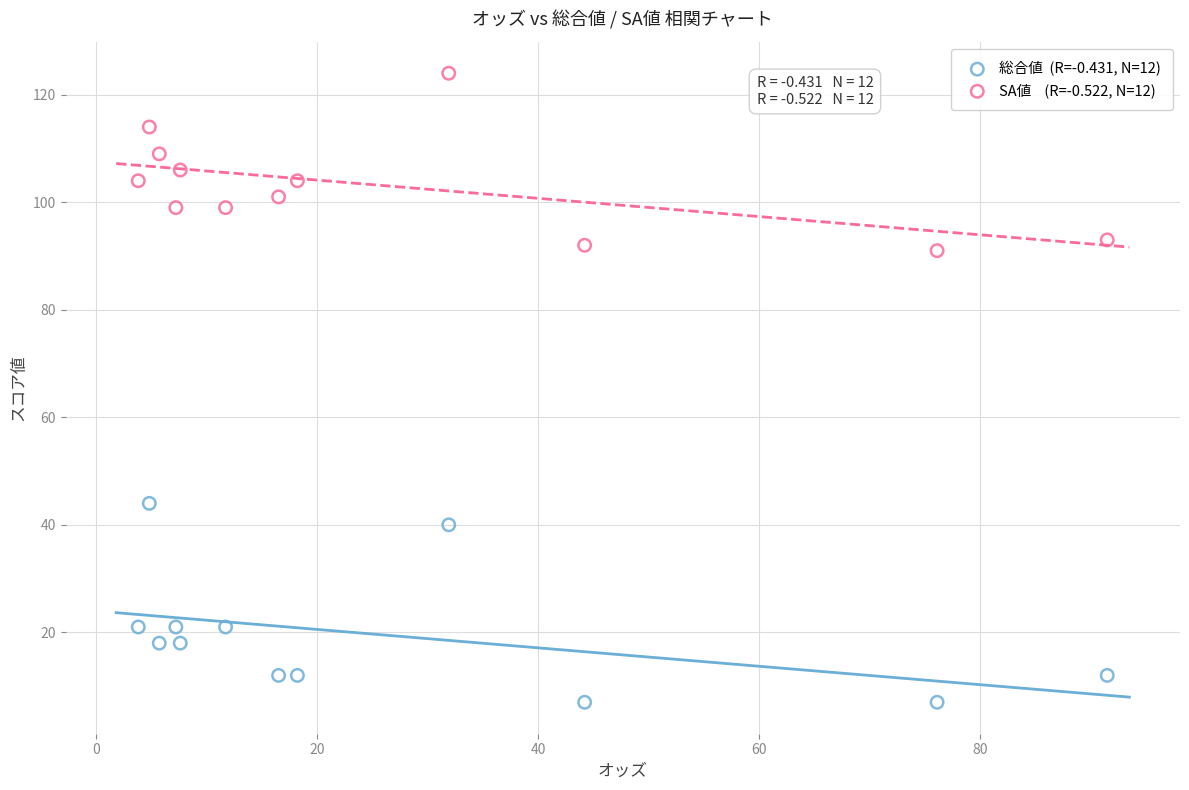

Across all series, what Y value is closest to 65?

44